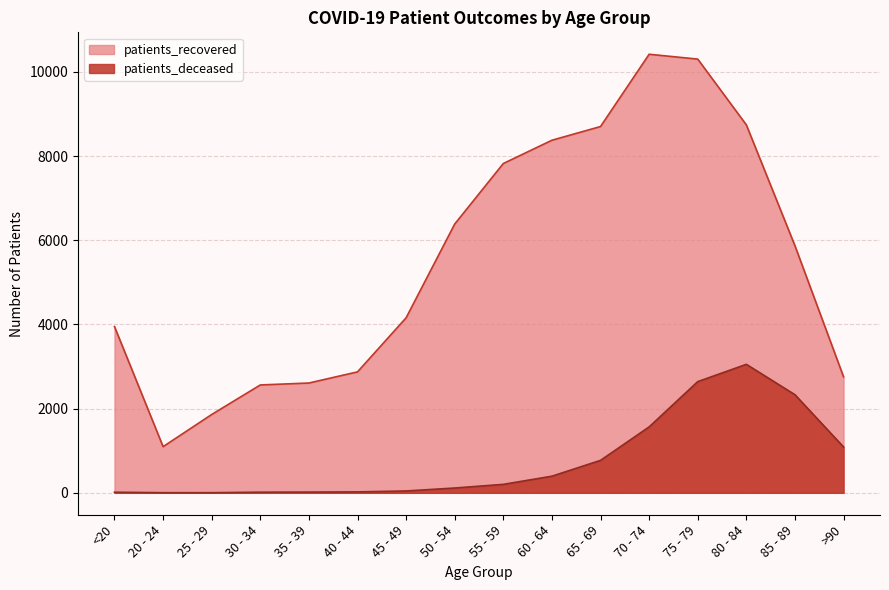

True or false: patients_recovered and patients_deceased intersect in this chart.

False